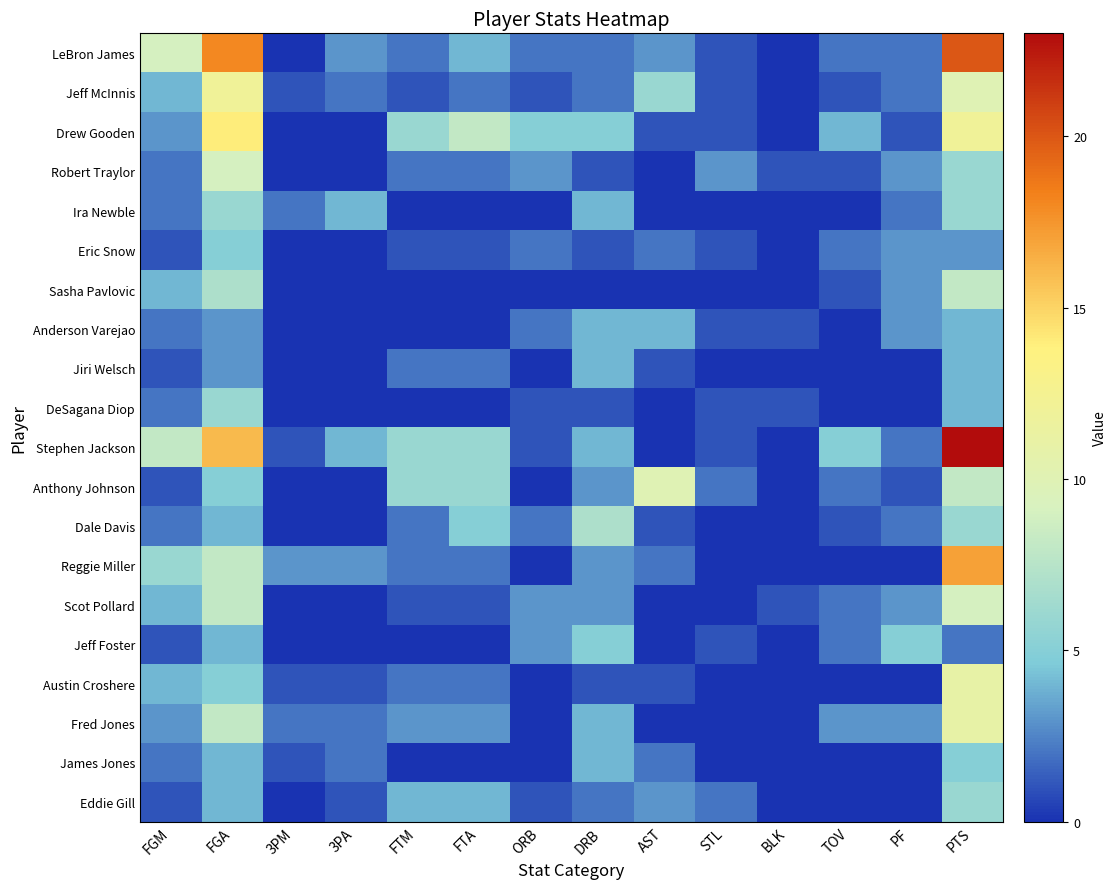

What is the total value across all series at FTA?

48